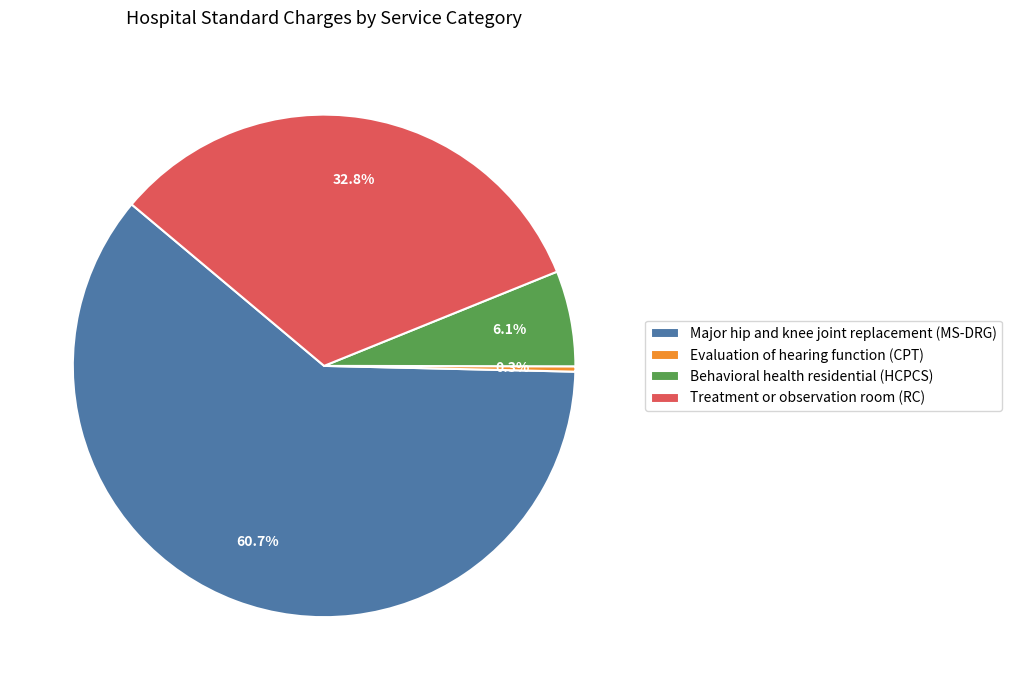

To the nearest percent, what is the average slice percentage?

25%